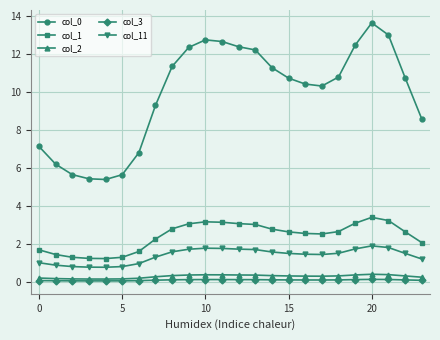

What is the difference between the maximum and minimum values in the col_0 series?

8.3